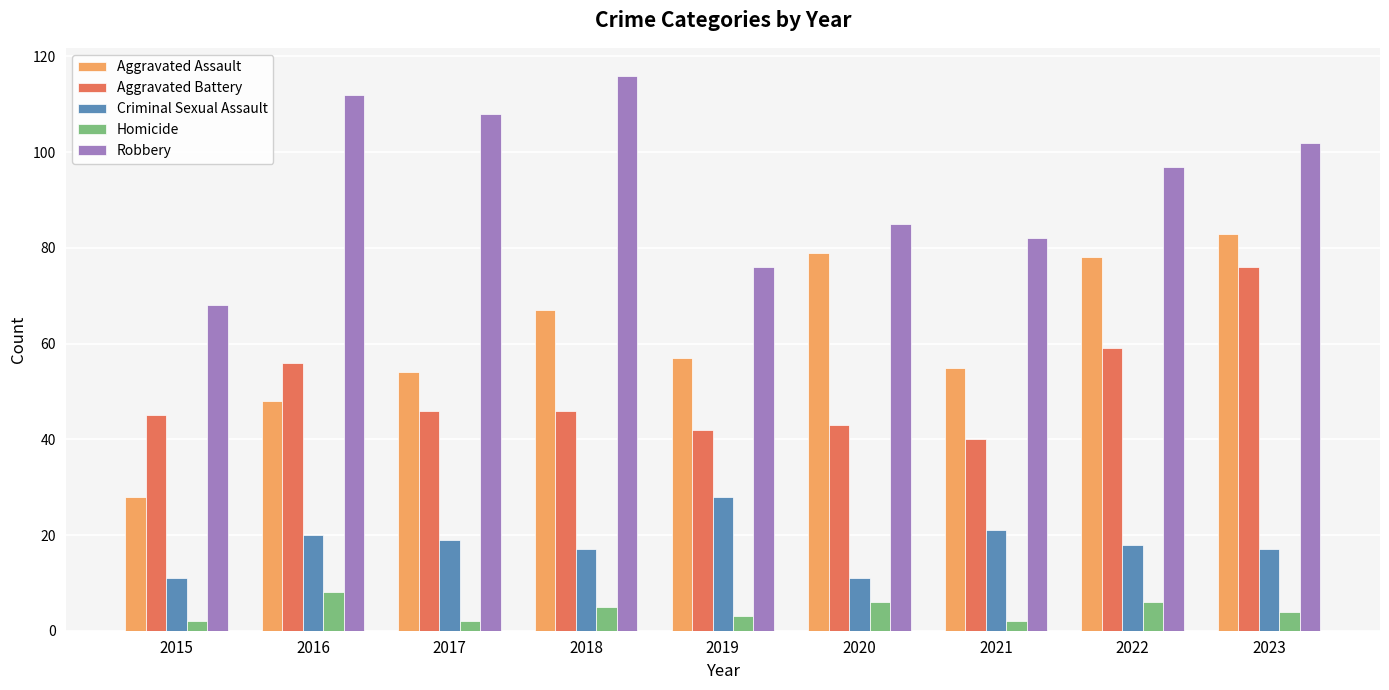

What is the sum of all Criminal Sexual Assault values?

162